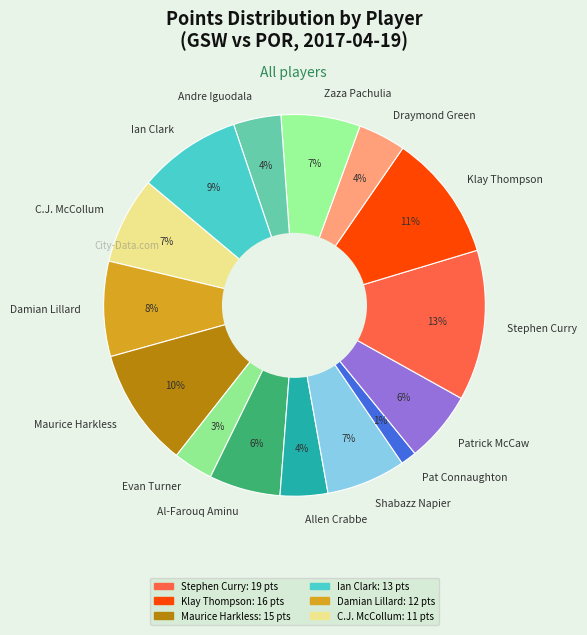

Does Patrick McCaw account for over 50% of the chart?

No